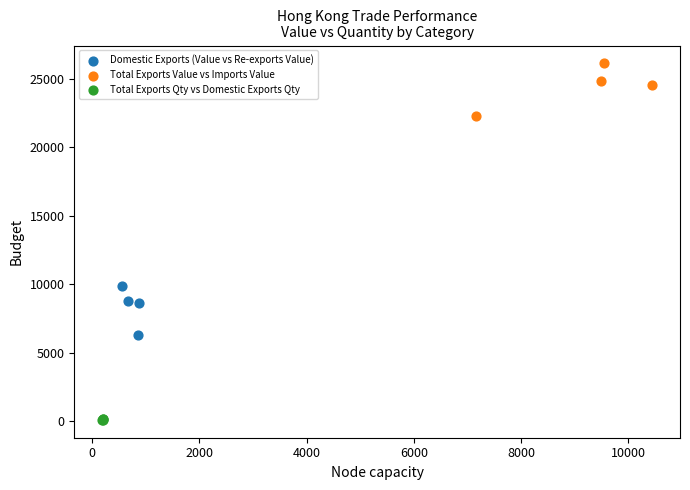

Which series contains the highest Y value?

Total Exports Value vs Imports Value